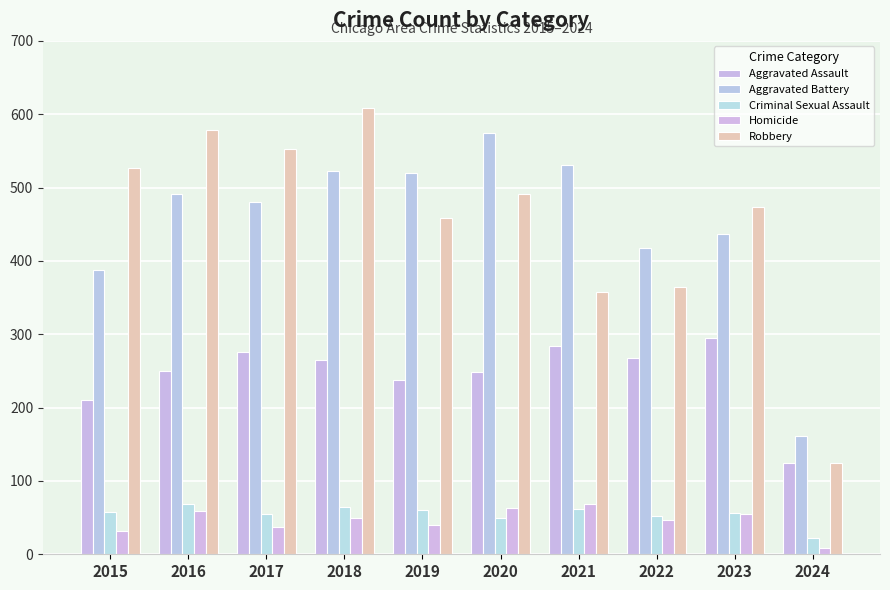

What are all the series names shown in the legend?

Aggravated Assault, Aggravated Battery, Criminal Sexual Assault, Homicide, Robbery